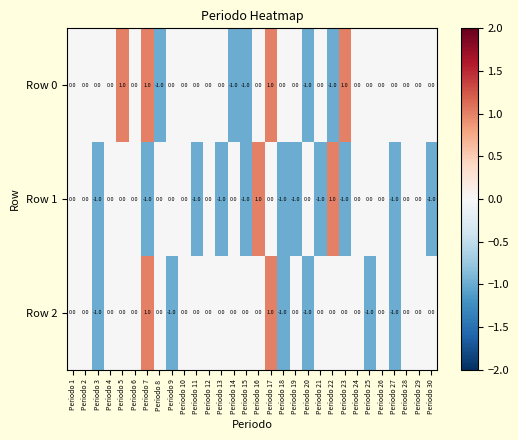

How many negative values does the Row 0 series have?

5